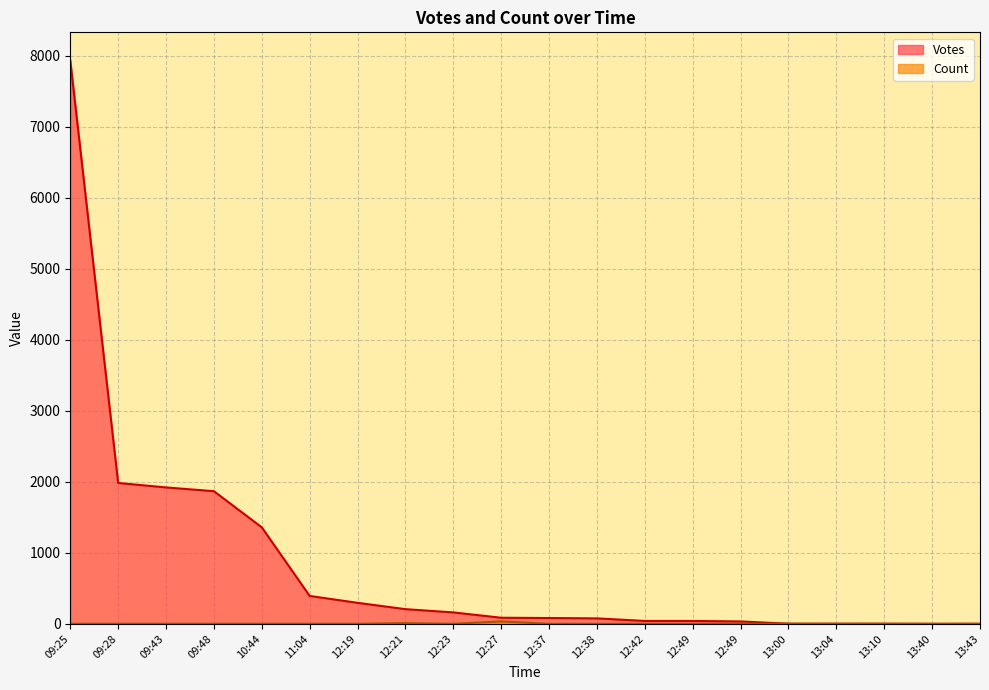

What are all the series names shown in the legend?

Votes, Count